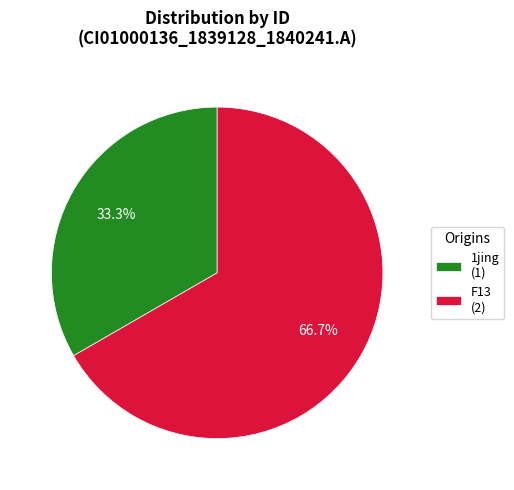

Which slice is the largest?

F13 (2)